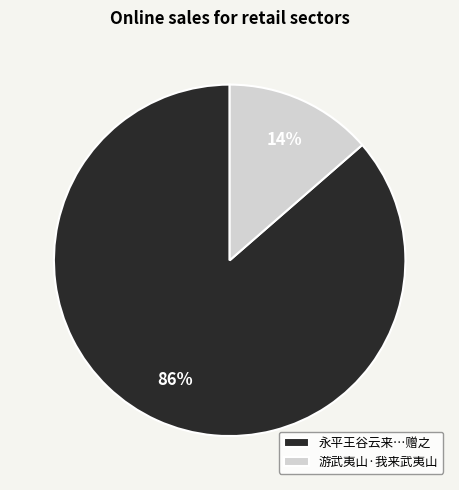

True or false: 游武夷山·我来武夷山 accounts for 8% of the total.

False